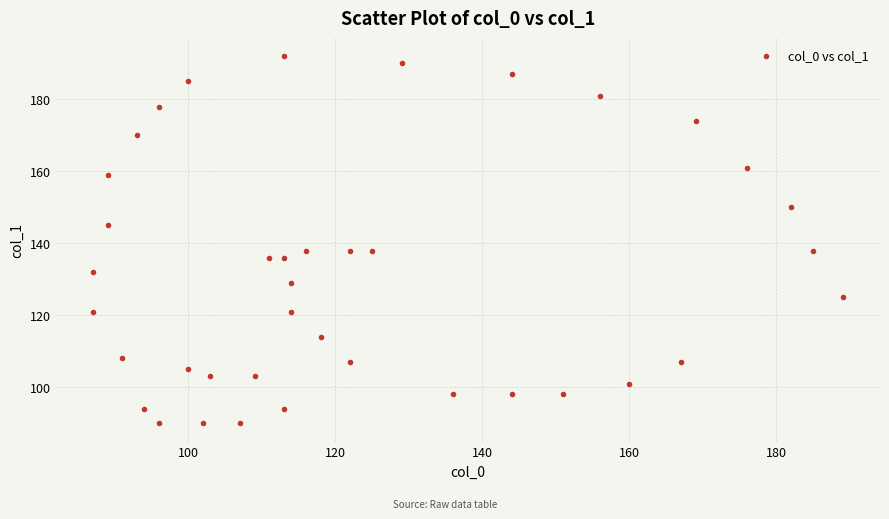

What is the range of Y values (max minus min)?

102